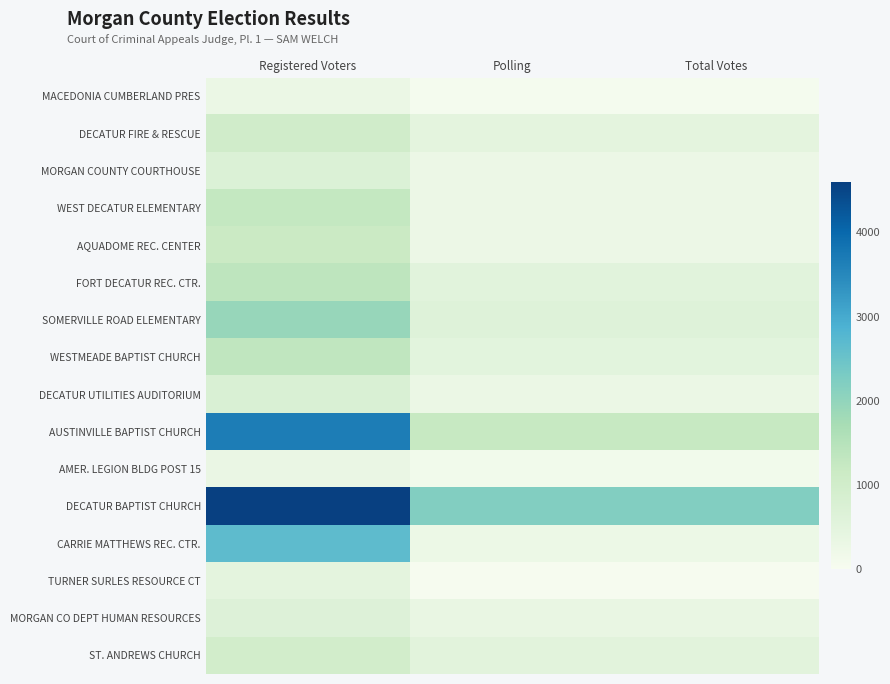

List the series in order of their peak value, highest first.

DECATUR BAPTIST CHURCH, AUSTINVILLE BAPTIST CHURCH, CARRIE MATTHEWS REC. CTR., SOMERVILLE ROAD ELEMENTARY, FORT DECATUR REC. CTR., WESTMEADE BAPTIST CHURCH, WEST DECATUR ELEMENTARY, AQUADOME REC. CENTER, DECATUR FIRE & RESCUE, ST. ANDREWS CHURCH, DECATUR UTILITIES AUDITORIUM, MORGAN COUNTY COURTHOUSE, MORGAN CO DEPT HUMAN RESOURCES, TURNER SURLES RESOURCE CT, AMER. LEGION BLDG POST 15, MACEDONIA CUMBERLAND PRES